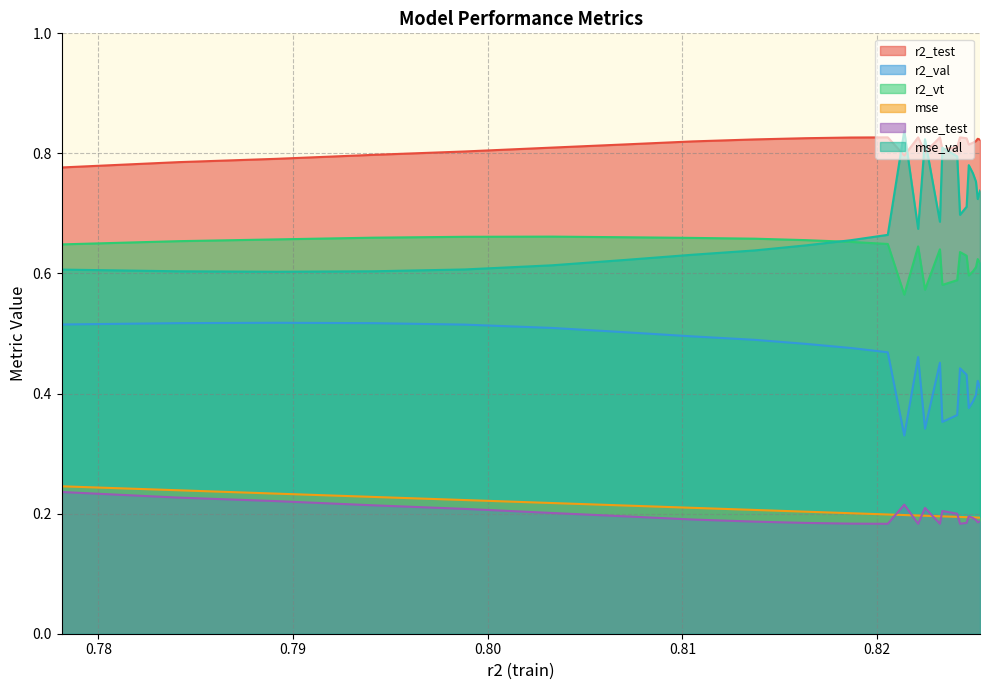

Does the chart have visible grid lines?

Yes